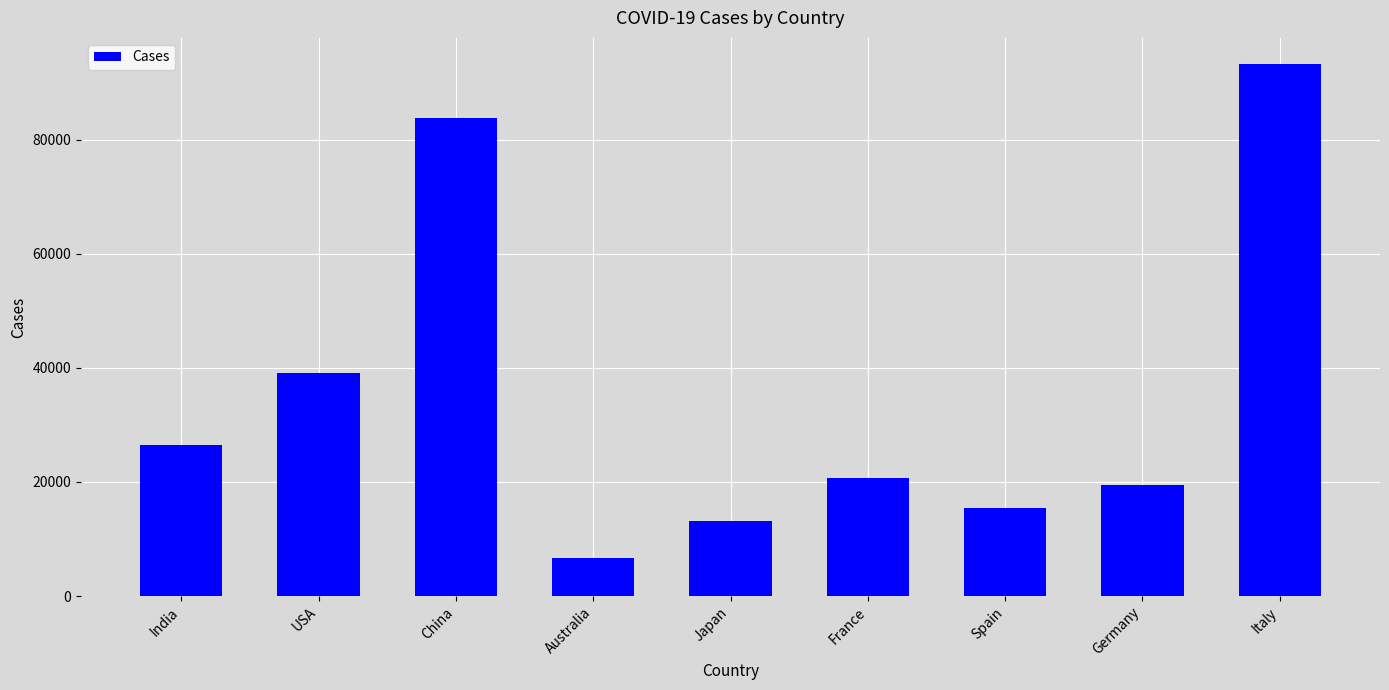

The value at India is 26496. True or false?

True